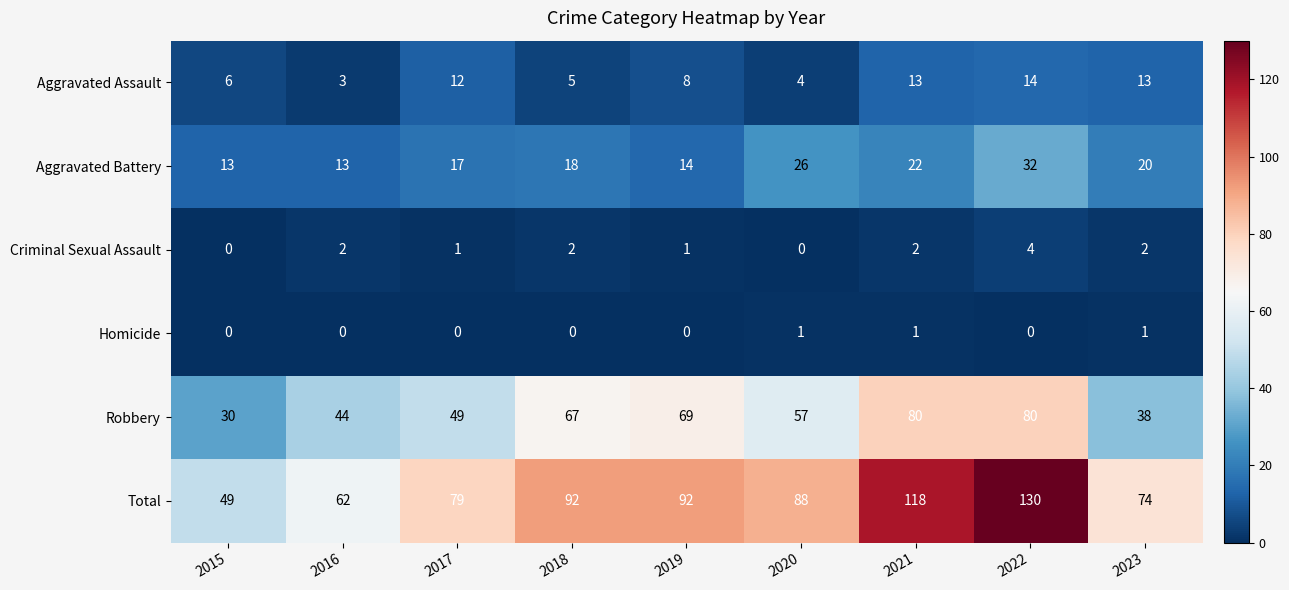

The value of Criminal Sexual Assault at 2021 is 1. True or false?

False